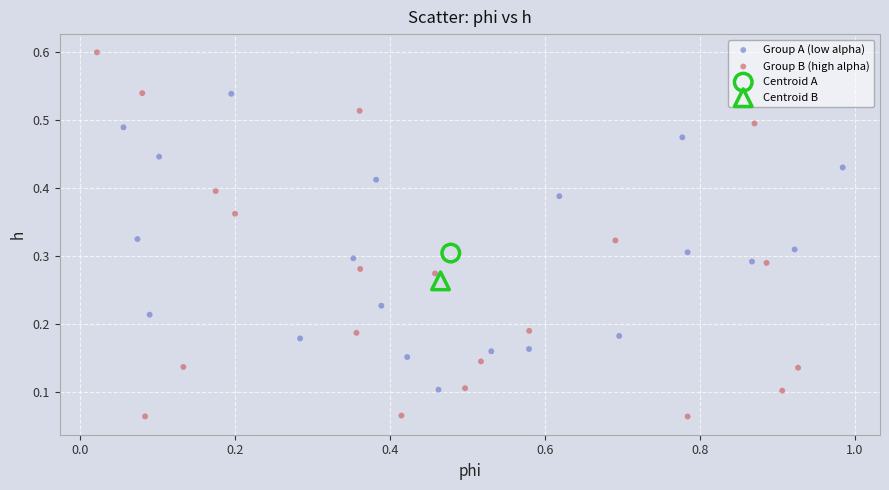

What are all the series names shown in the legend?

Group A (low alpha), Group B (high alpha), Centroid A, Centroid B